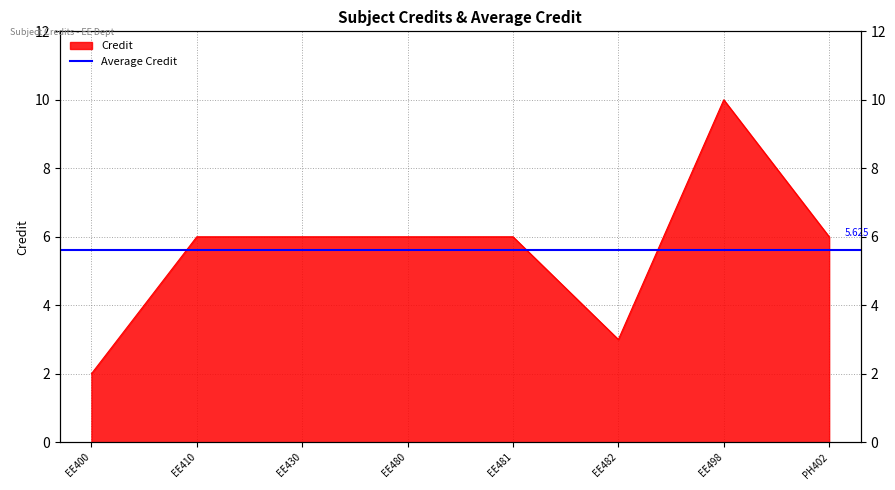

True or false: there are more than 2 points higher than both neighbors.

False